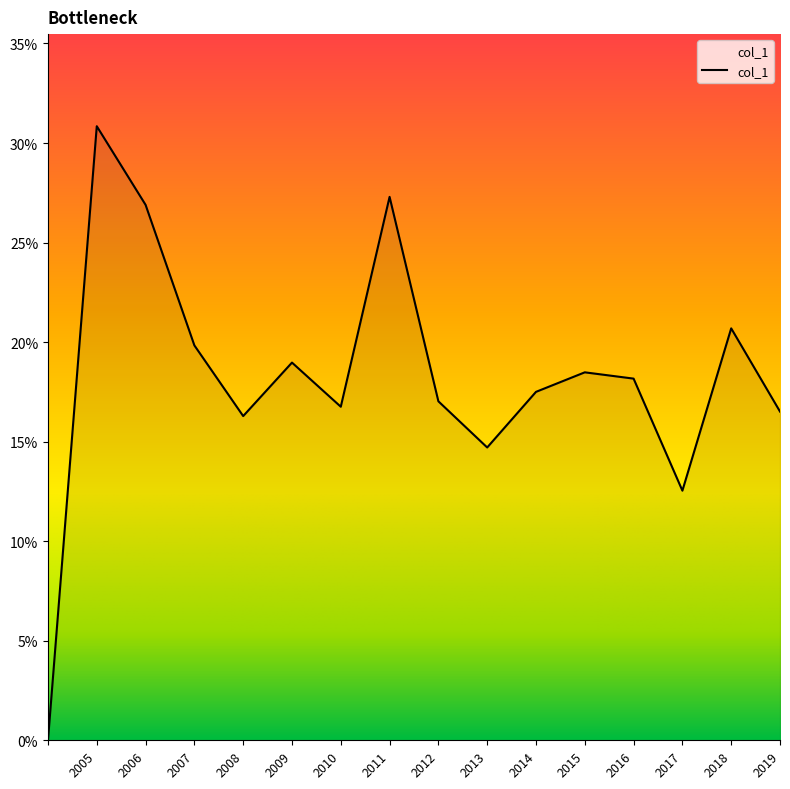

What is the difference between the maximum and second lowest values?

0.2